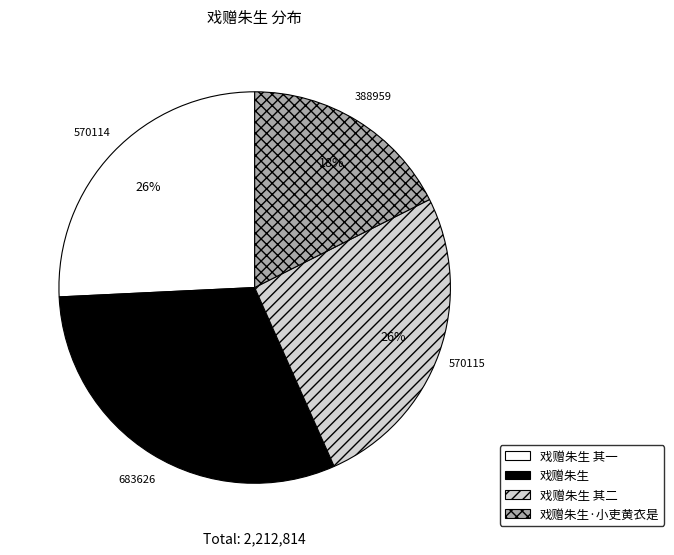

To the nearest percent, what is the difference between the largest and smallest slice percentages?

13%